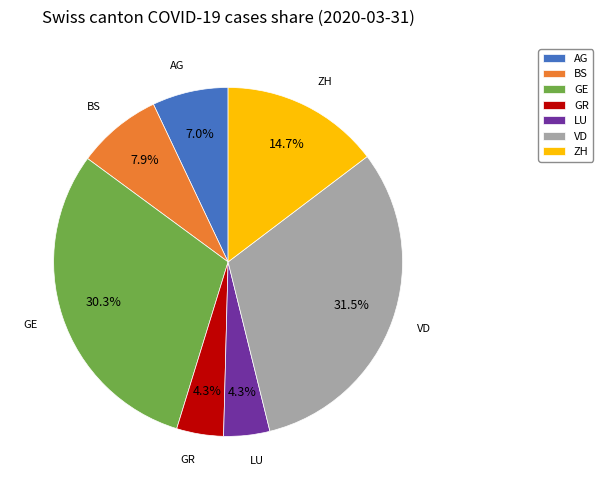

What is the largest slice in the pie chart?

VD